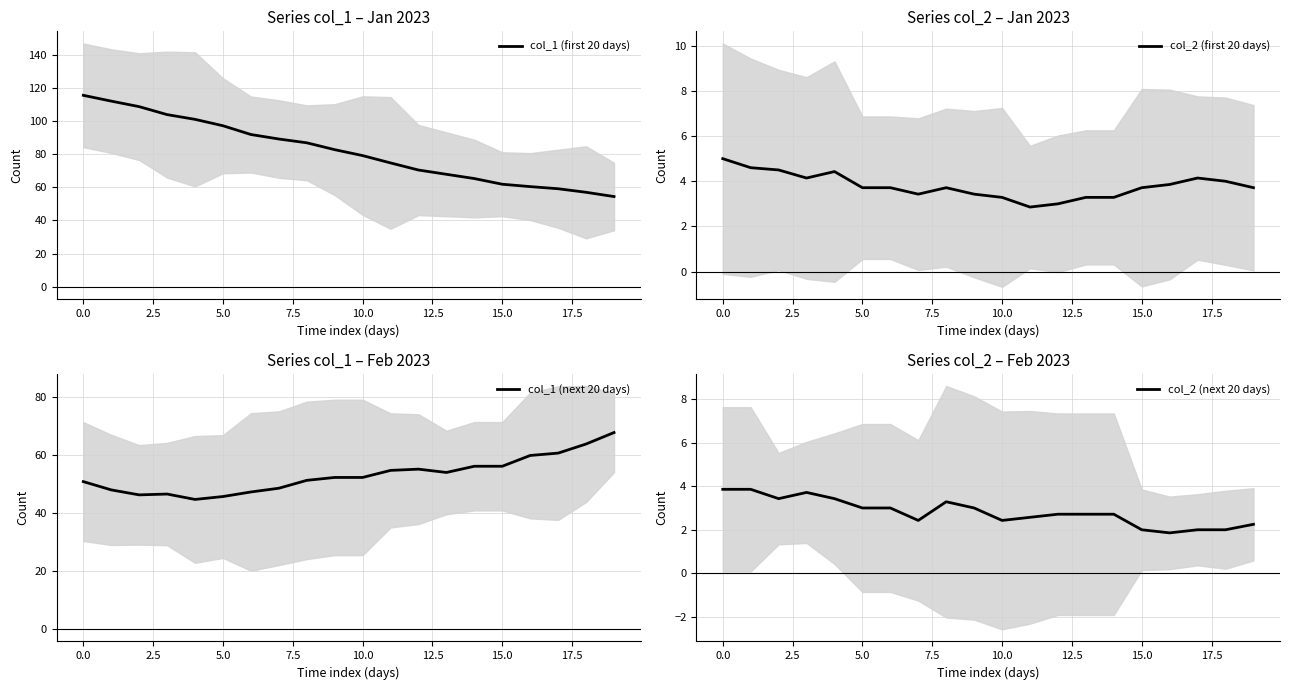

List the series in order of their peak value, lowest first.

col_2 (next 20 days), col_2 (first 20 days), col_1 (next 20 days), col_1 (first 20 days)